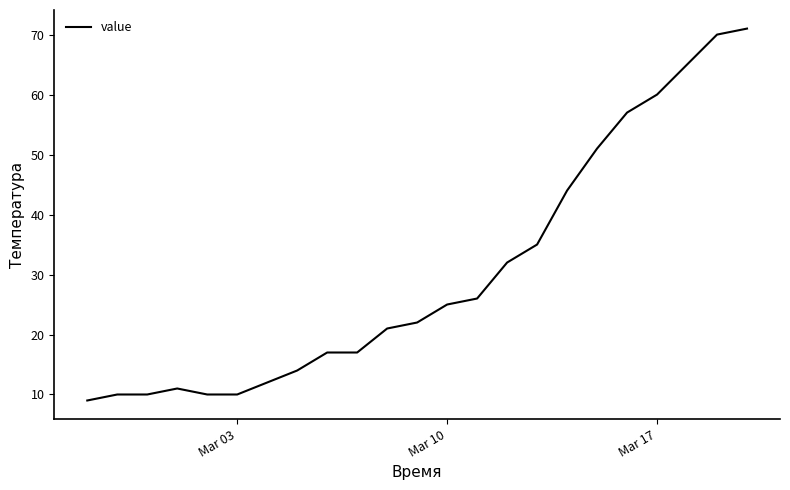

What is the maximum value shown in the chart?

71